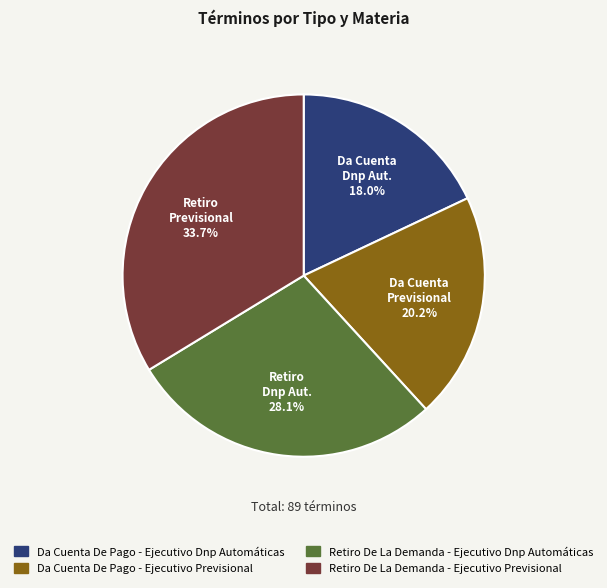

True or false: Da Cuenta De Pago - Ejecutivo Previsional accounts for 34% of the total.

False